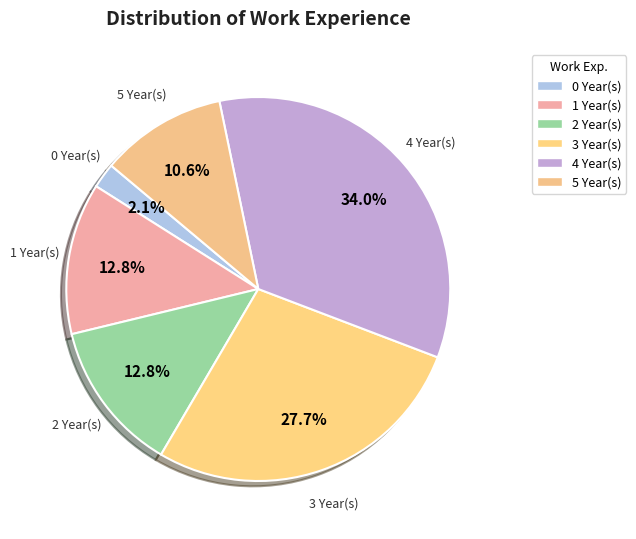

Count the number of slices in the pie.

6